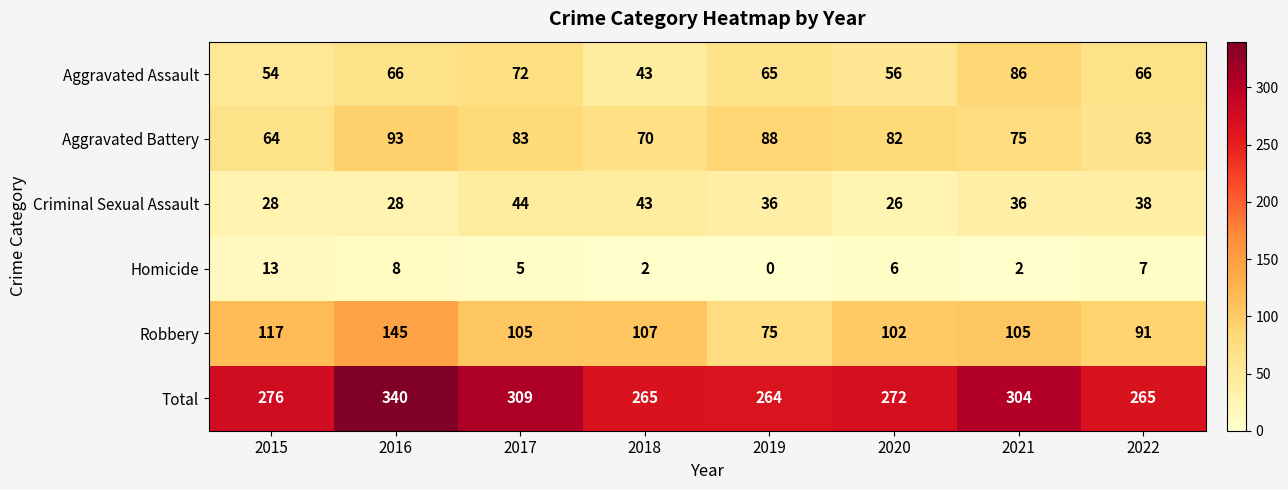

Which category has the lowest value in the Robbery series?

2019